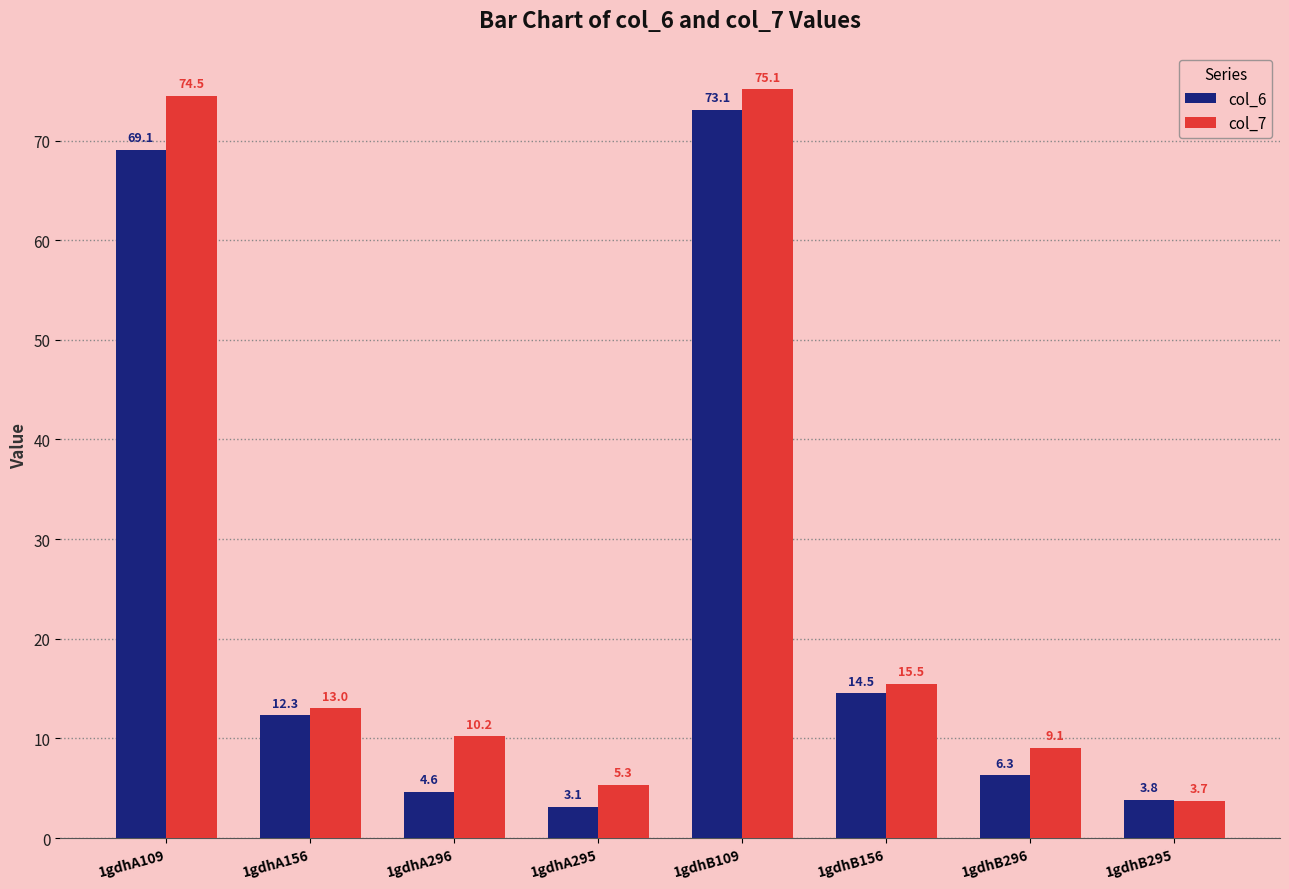

Which series has the largest total across all categories?

col_7